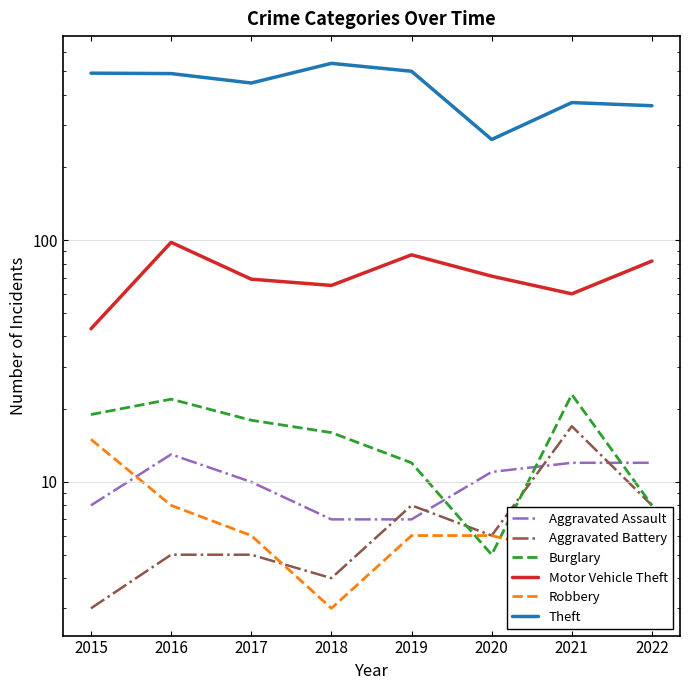

How many distinct data groups are displayed?

6